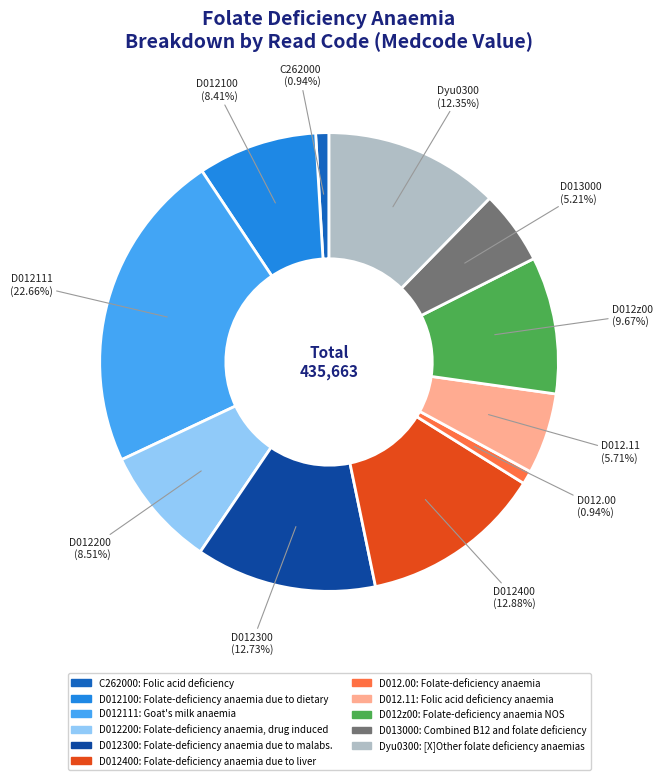

Is there any slice that represents more than half of the pie?

No